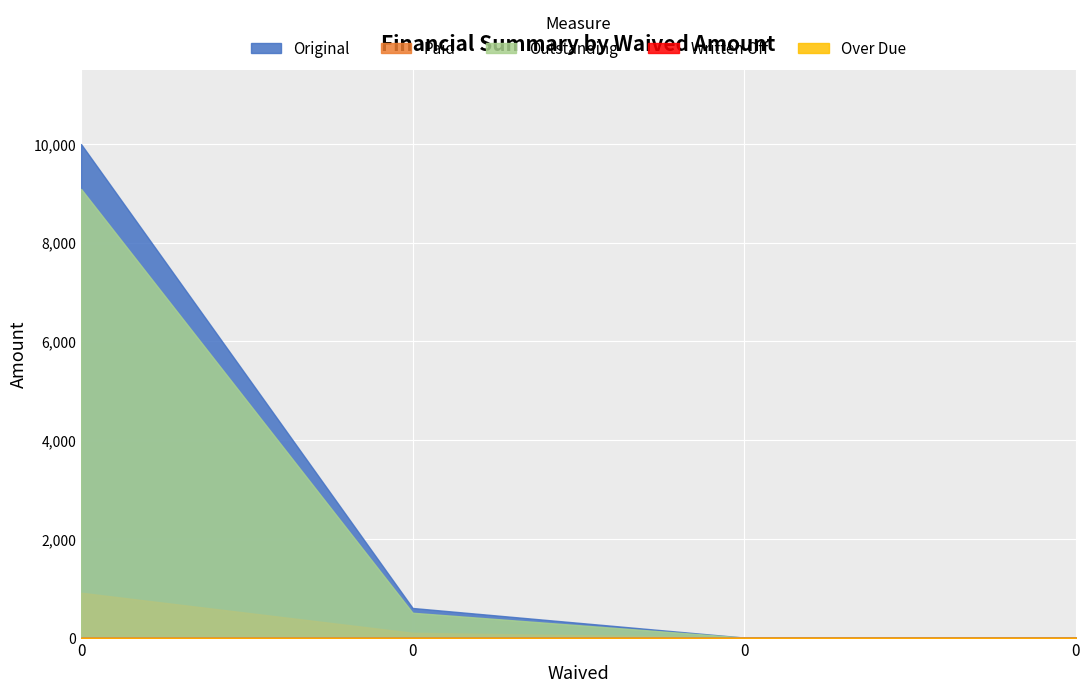

Rank the series by their maximum value, from highest to lowest.

Original, Outstanding, Paid, Written Off, Over Due